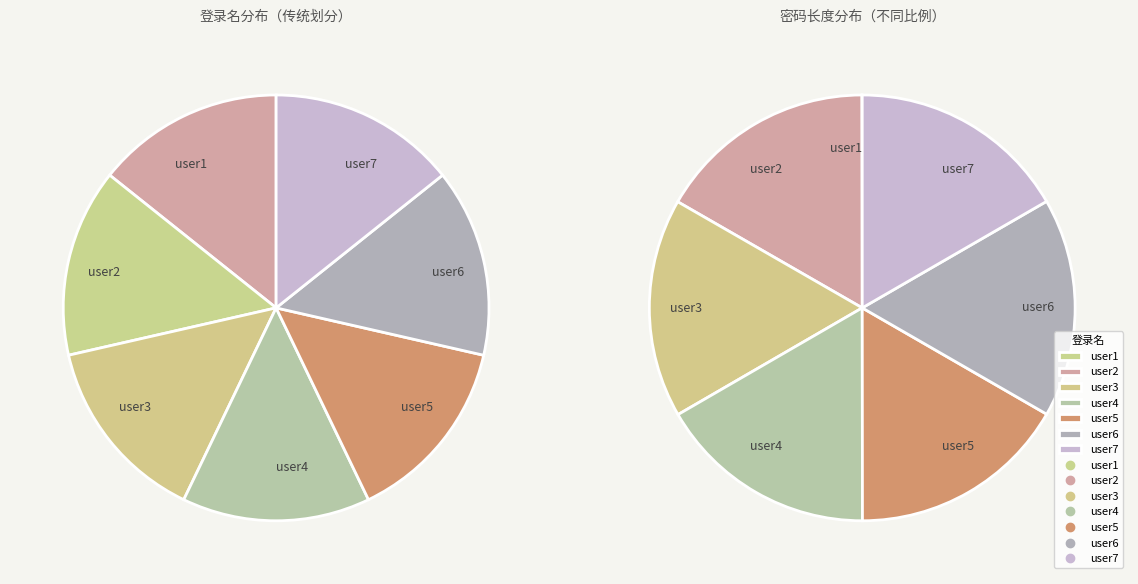

Does any single category account for the majority?

No